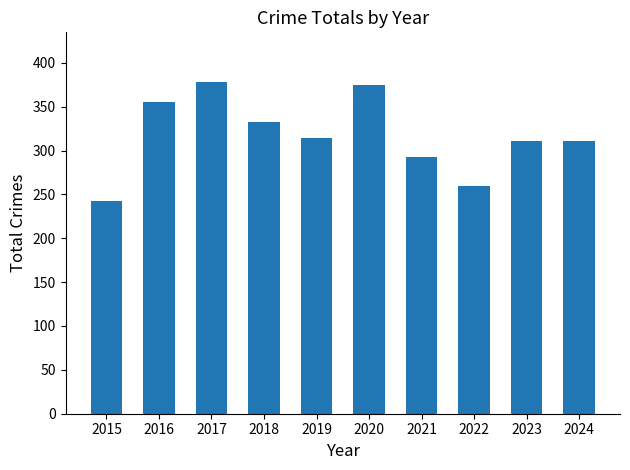

What is the change in value from 2018 to 2023?

-21